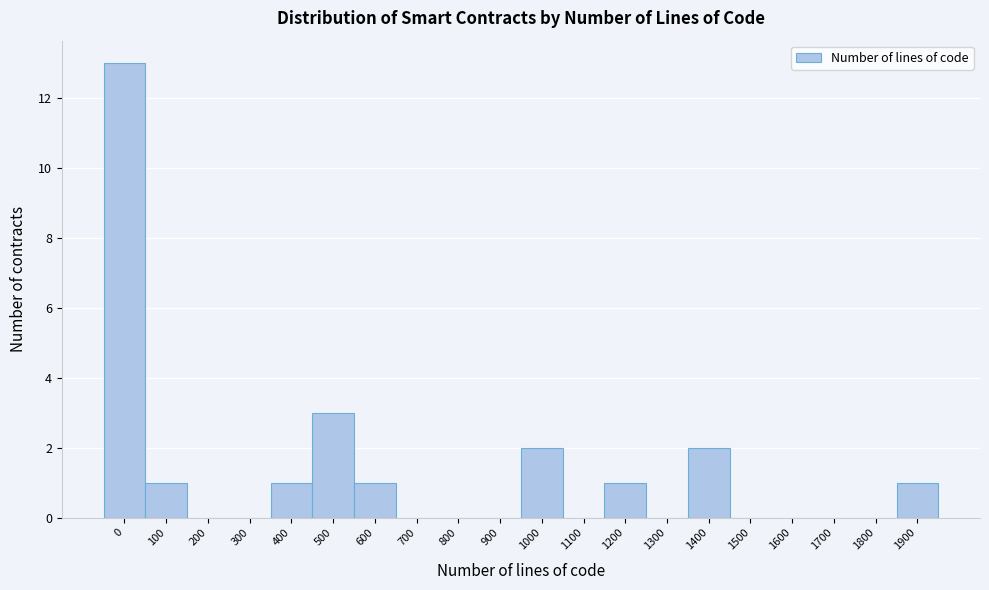

Reading left to right, extract all data points from this chart.

0=13	100=1	200=0	300=0	400=1	500=3	600=1	700=0	800=0	900=0	1000=2	1100=0	1200=1	1300=0	1400=2	1500=0	1600=0	1700=0	1800=0	1900=1